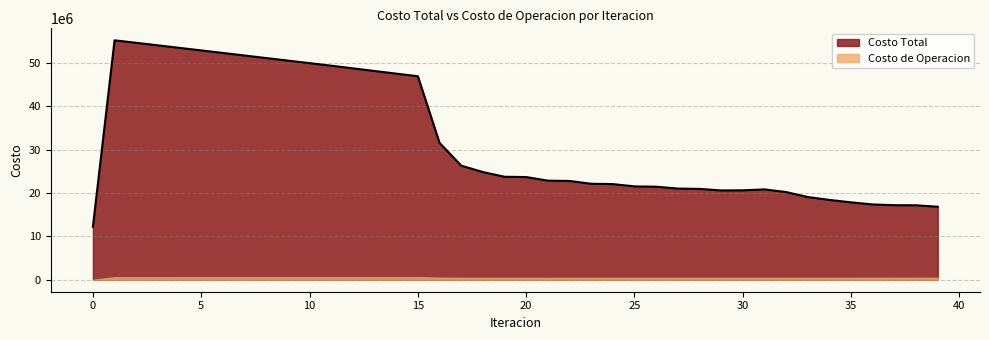

Is it true that Costo de Operacion equals 445163.6 at 35?

True